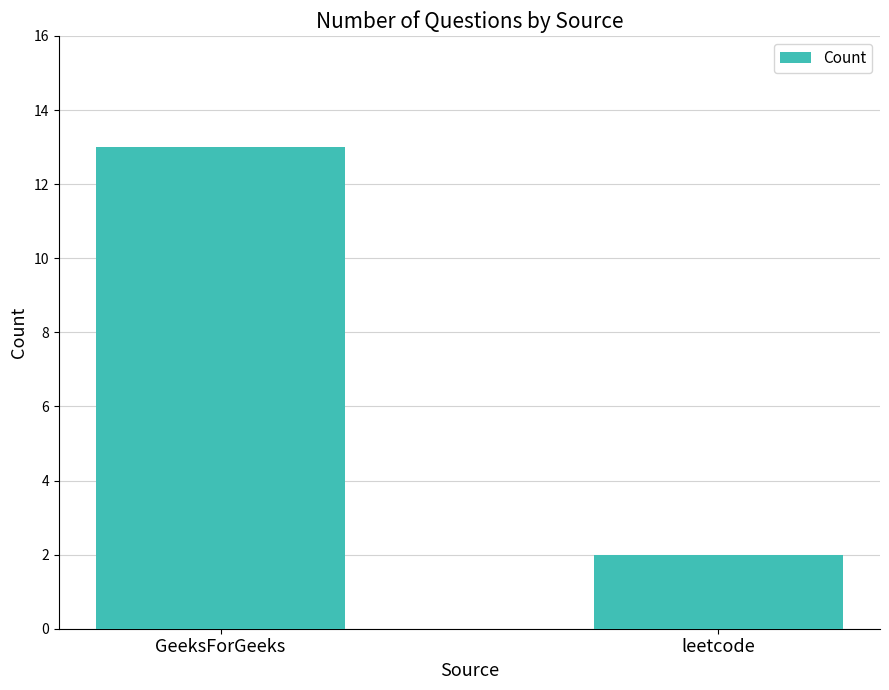

What is the ratio of the value at leetcode to the value at GeeksForGeeks?

0.2